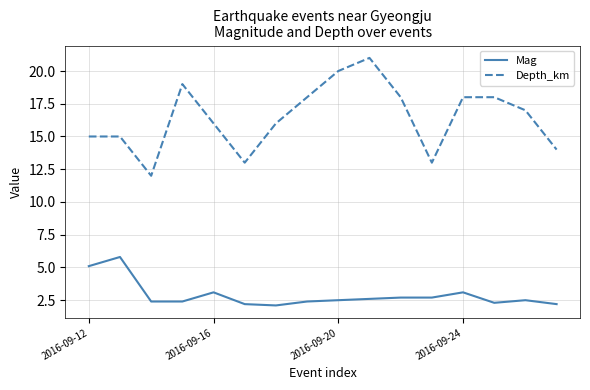

Which series has the largest total across all categories?

Depth_km